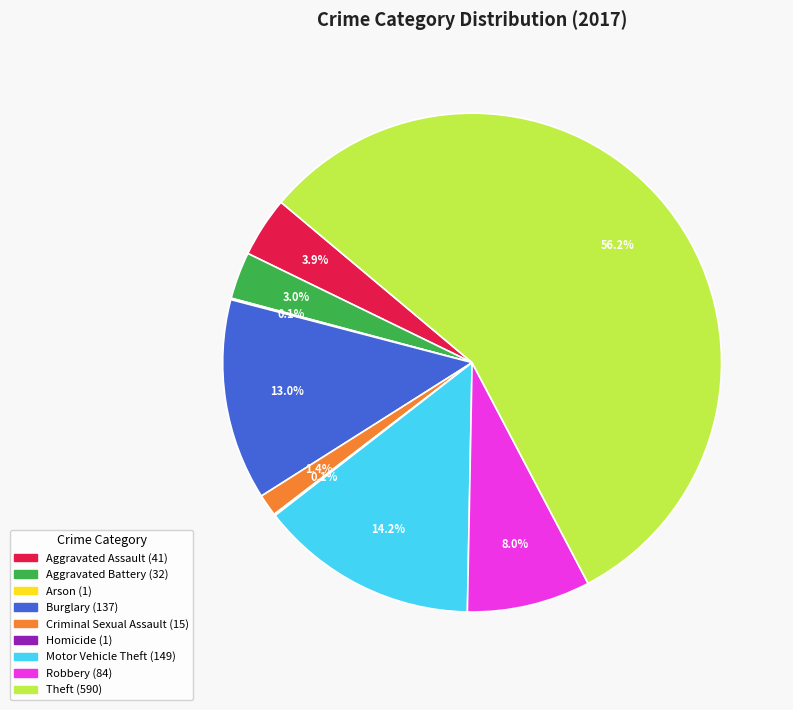

Which category has the biggest portion of the pie?

Theft